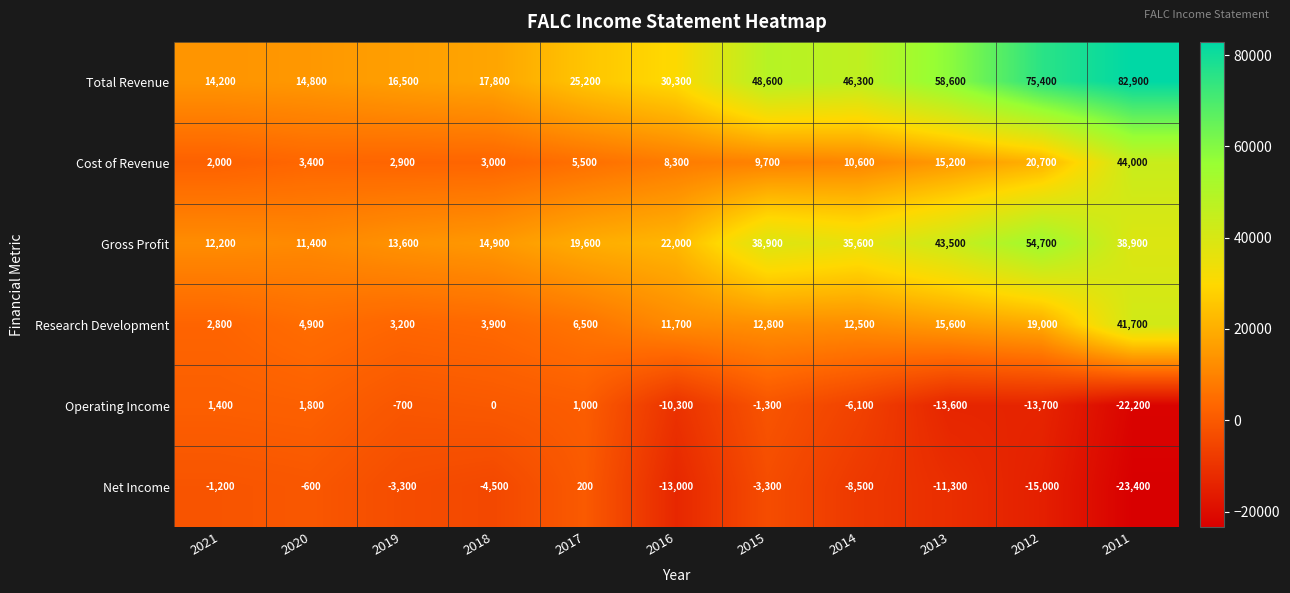

How many distinct data groups are displayed?

6